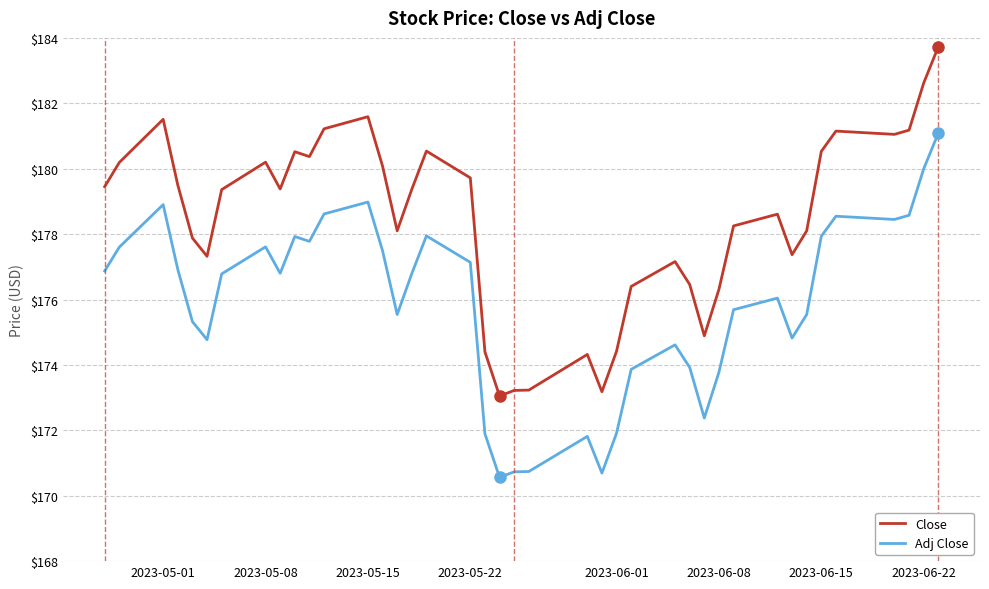

Does the chart display data point markers on the line(s)?

No